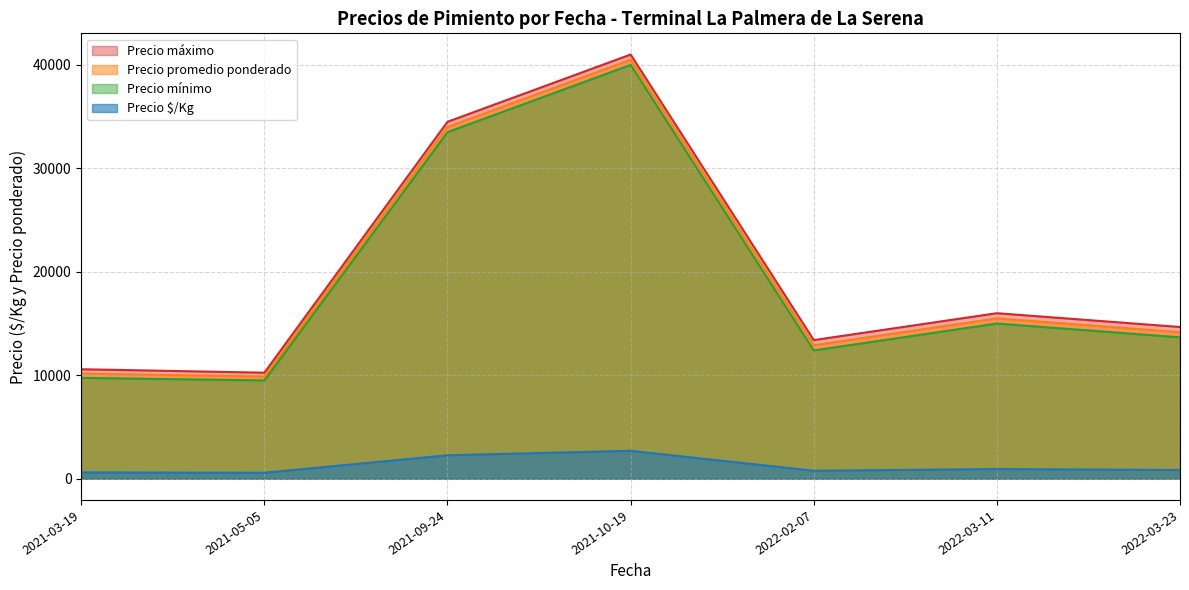

Does the chart display data point markers on the line(s)?

No